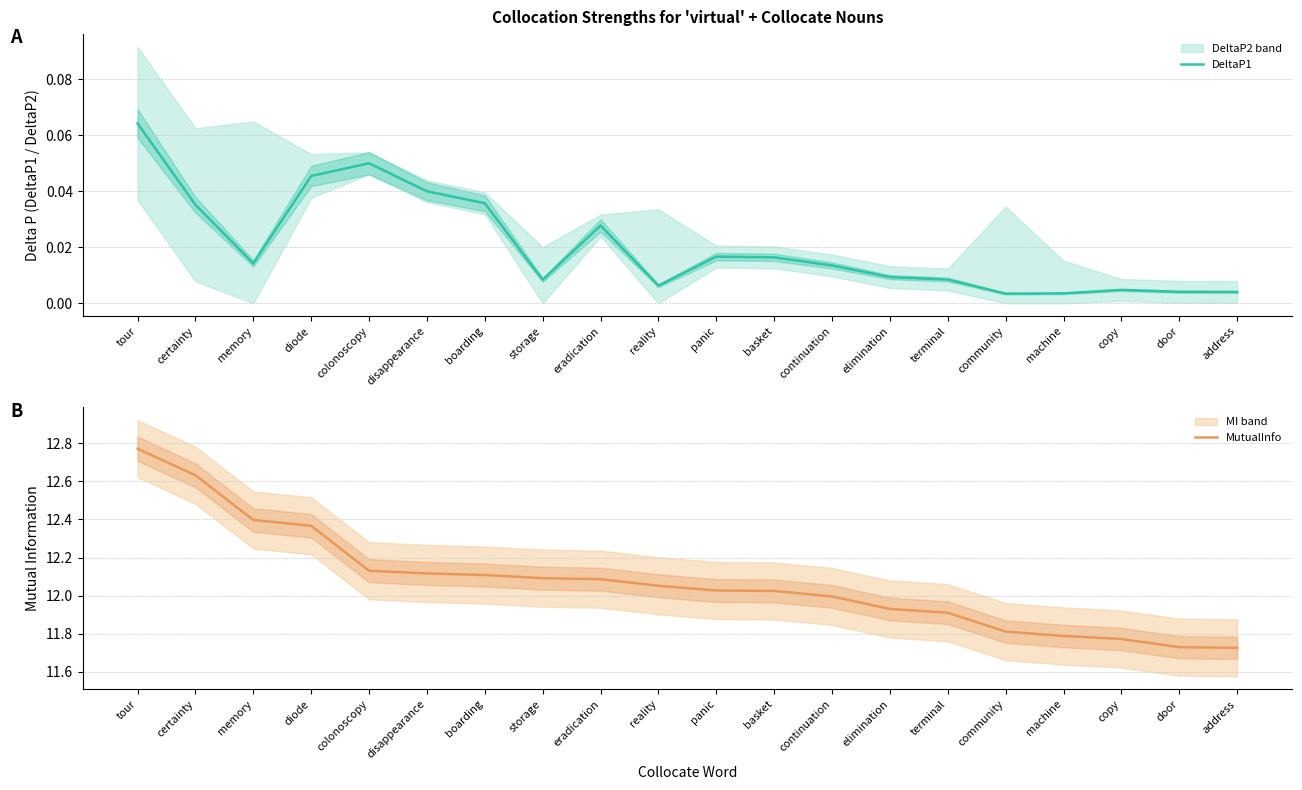

What is the highest value of the MutualInfo series?

12.8